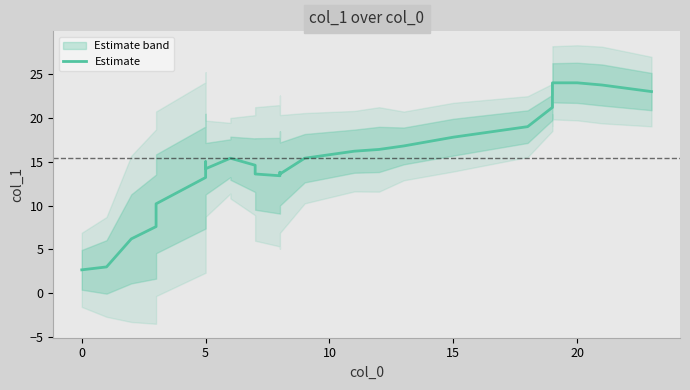

True or false: the data has more than 2 interior local peaks.

False